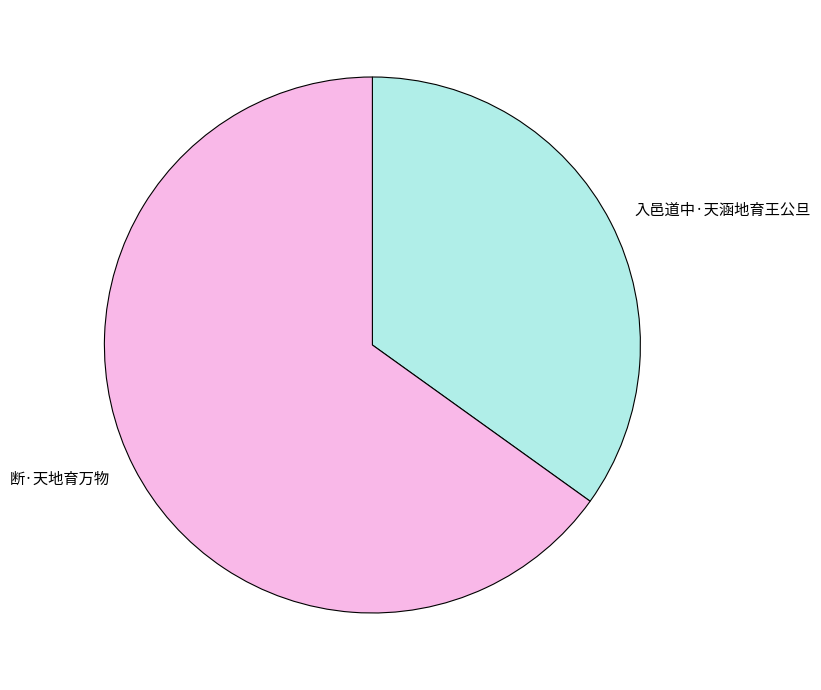

Rank the categories by value from highest to lowest.

断·天地育万物, 入邑道中·天涵地育王公旦